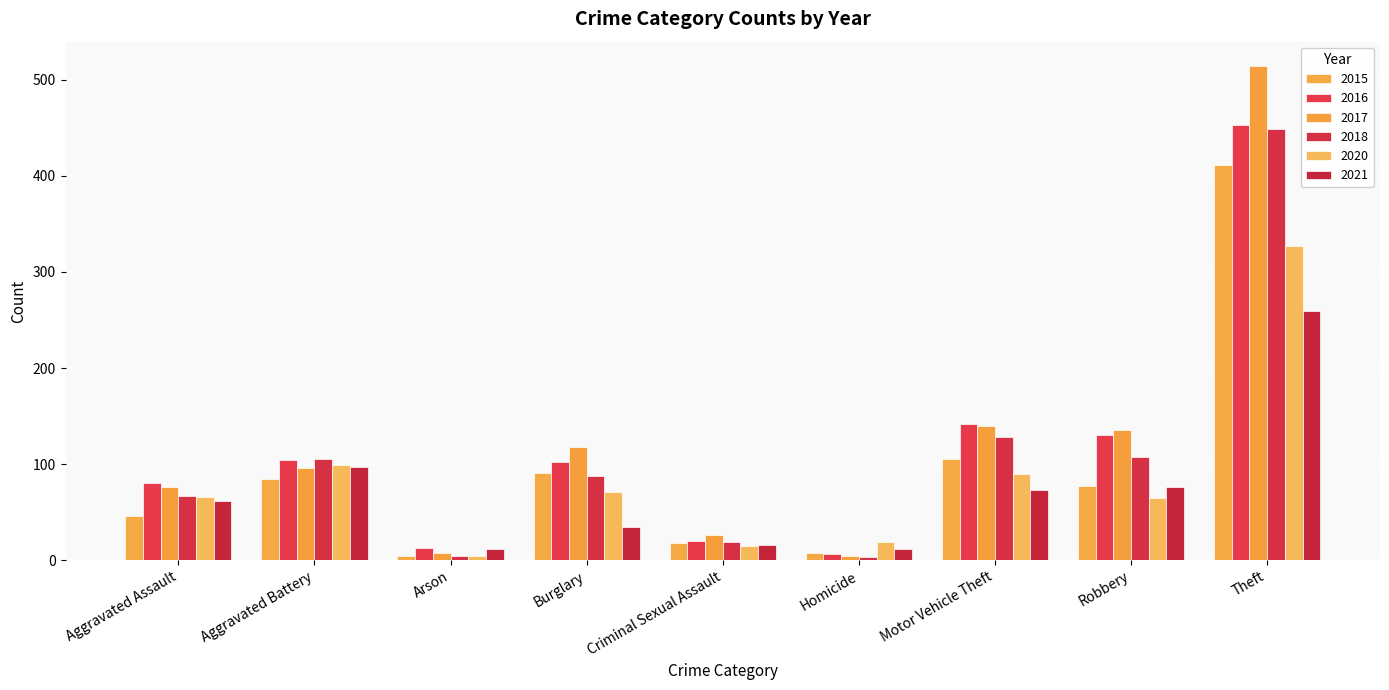

Does the chart contain stacked bars?

No